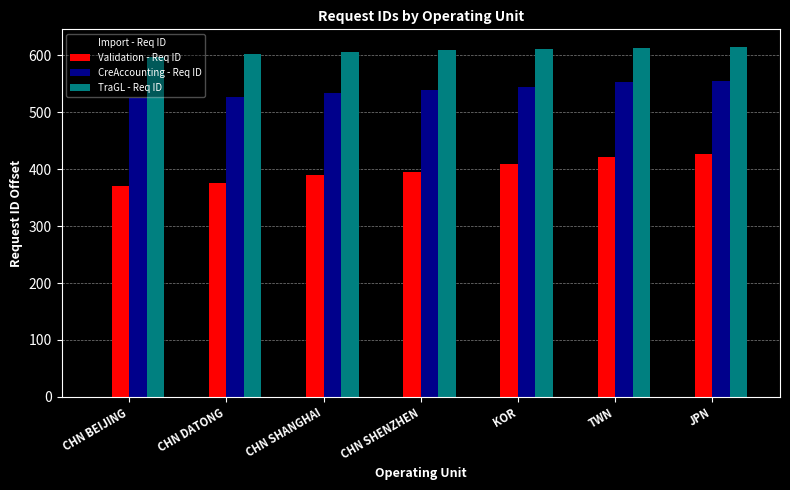

What are all the series names shown in the legend?

Import - Req ID, Validation - Req ID, CreAccounting - Req ID, TraGL - Req ID